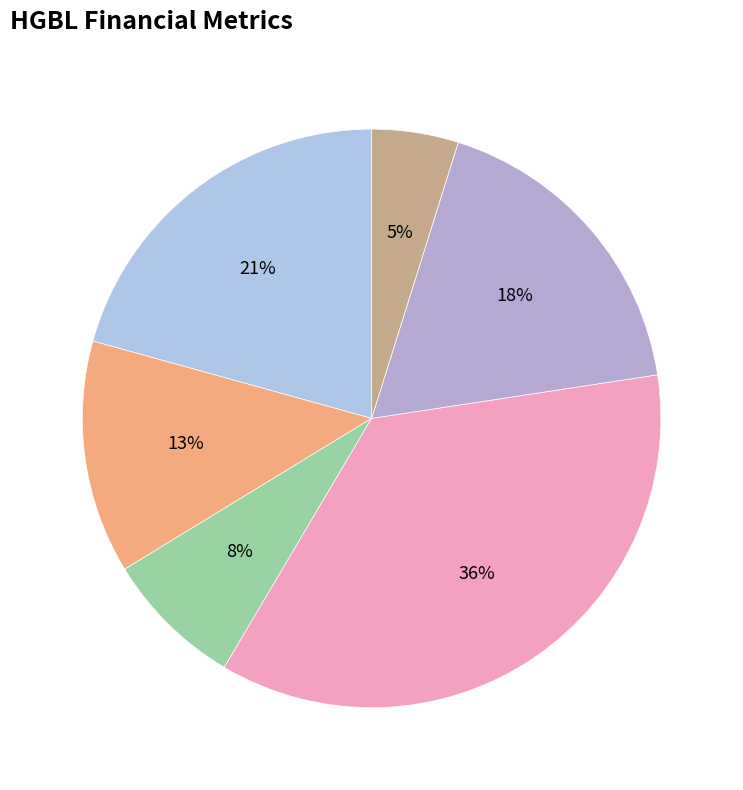

Rank the categories by value from lowest to highest.

earning_growth, roa, opm, revenue_growth, profit_margin, roe